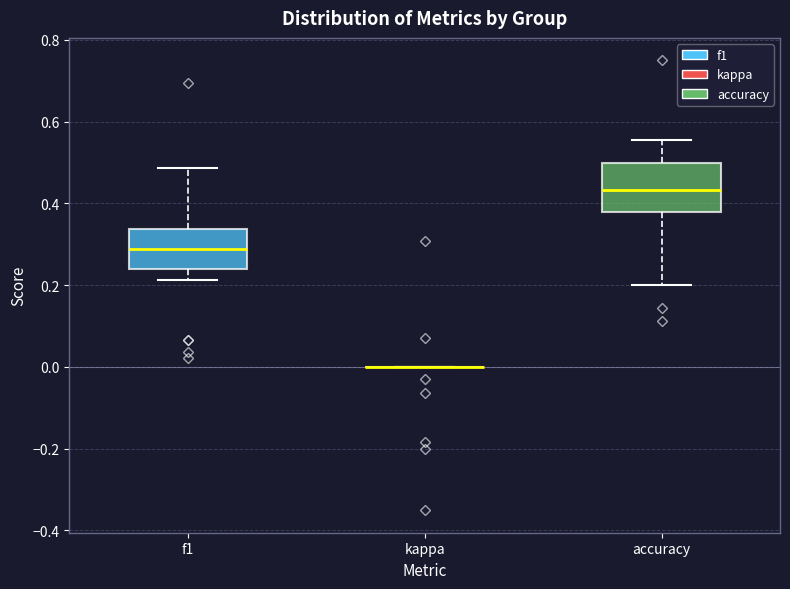

Where does the lower whisker of the box for accuracy end on the y-axis? The values are not printed on the chart, so give them approximately, as read against the axis.

0.20